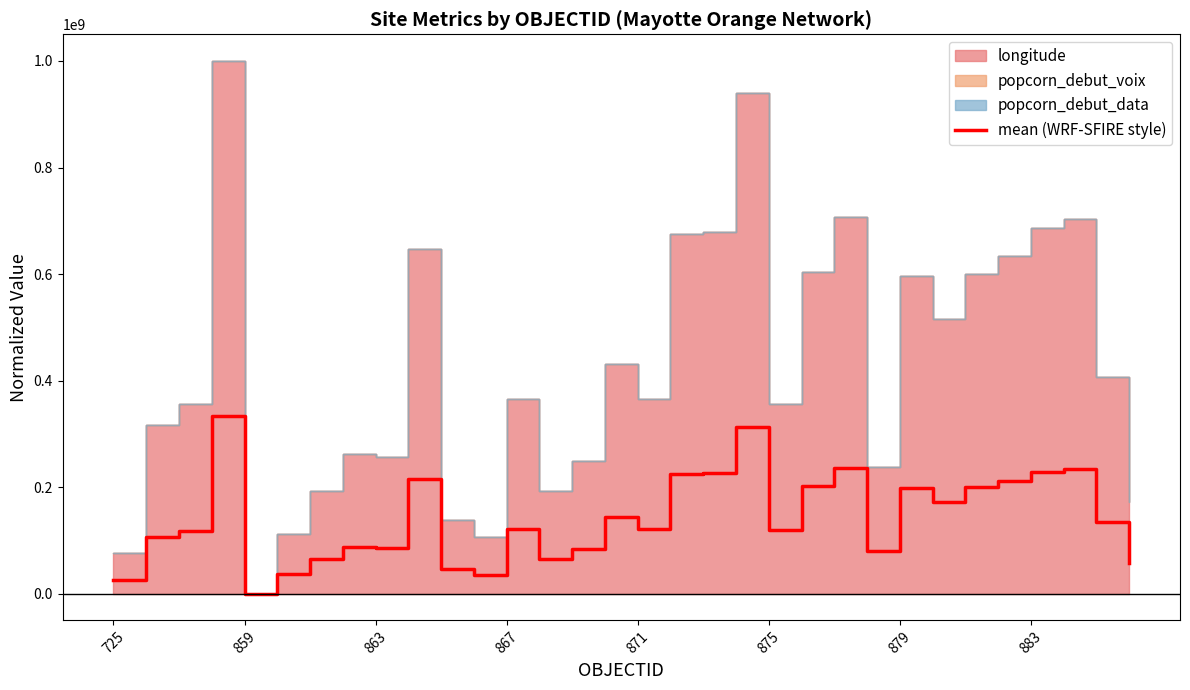

Count the number of categories in the chart.

32